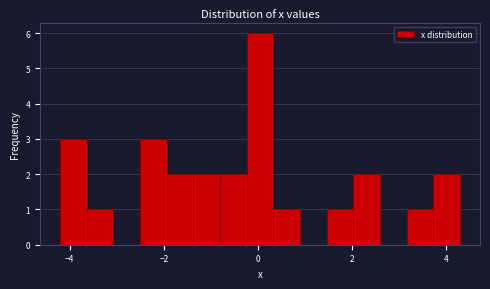

Read against the x-axis, roughly where is the centre of the tallest bar?

0.0